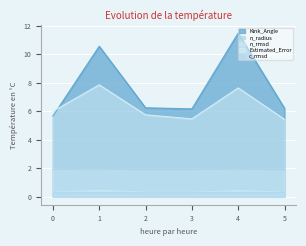

What is the sum of all c_rmsd values?

1.8